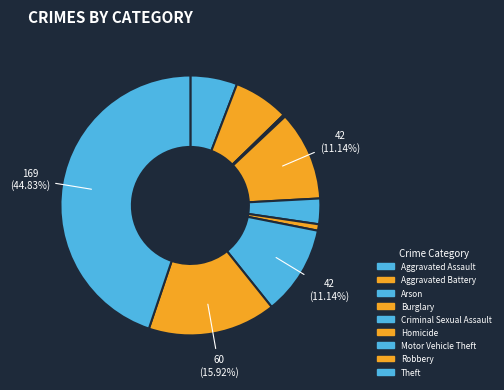

Combined, do Motor Vehicle Theft and Criminal Sexual Assault account for over 50%?

No